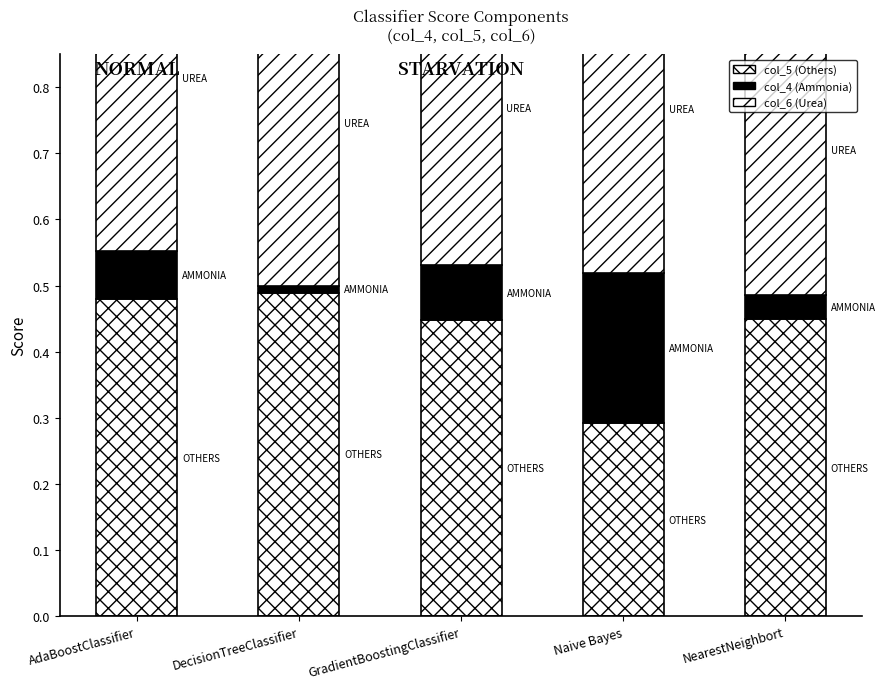

How many categories are shown in the chart?

5